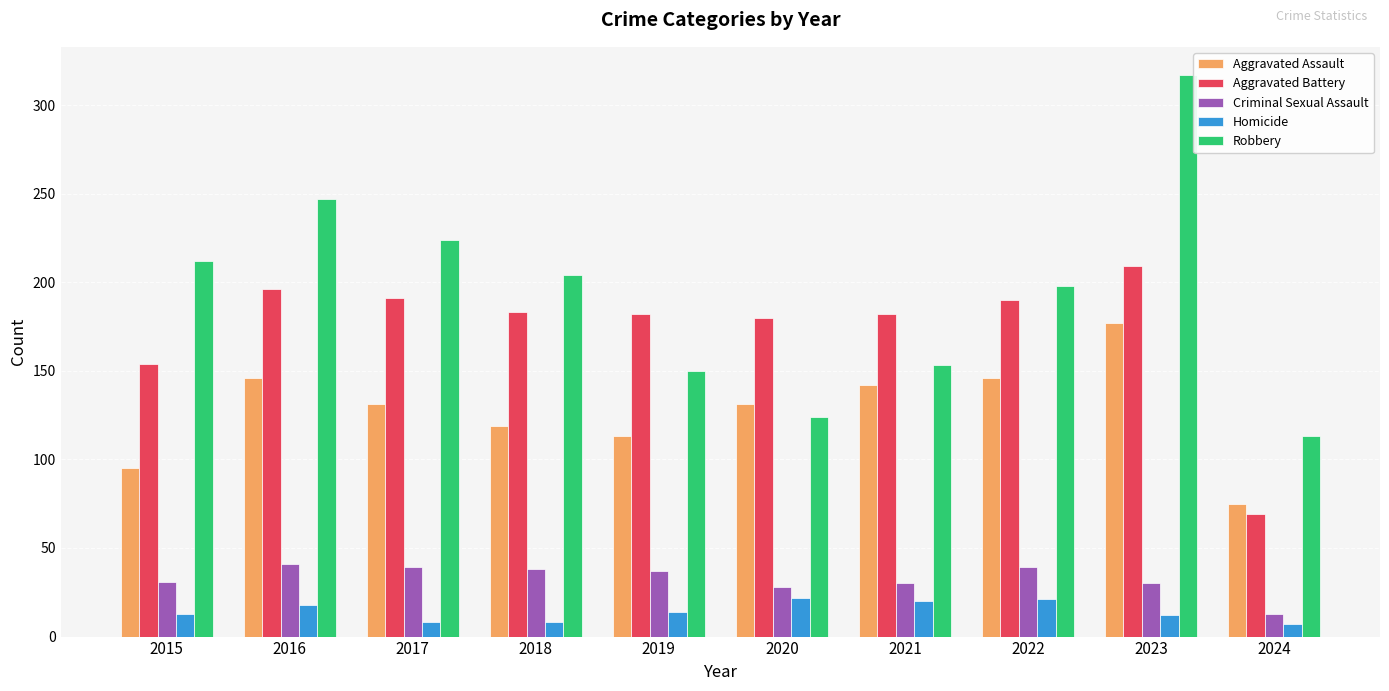

What is the difference between the highest and lowest values at 2021?

162